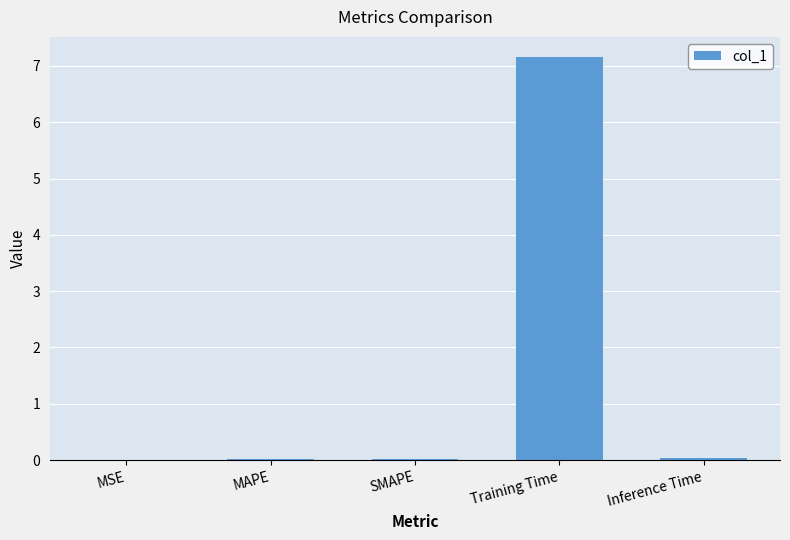

Are the bars grouped side by side (vs. stacked)?

No